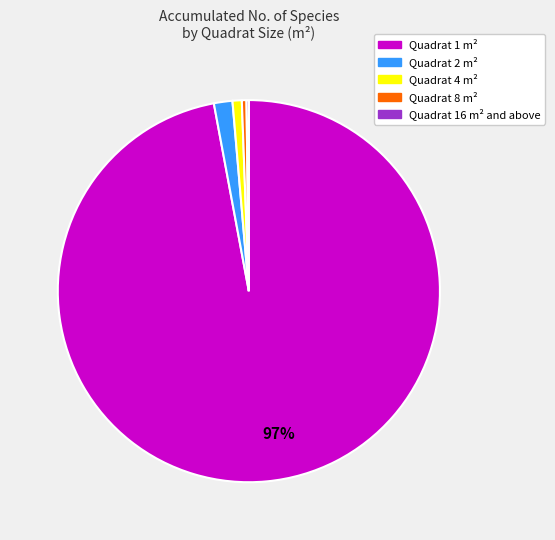

Is there any slice that represents more than half of the pie?

Yes